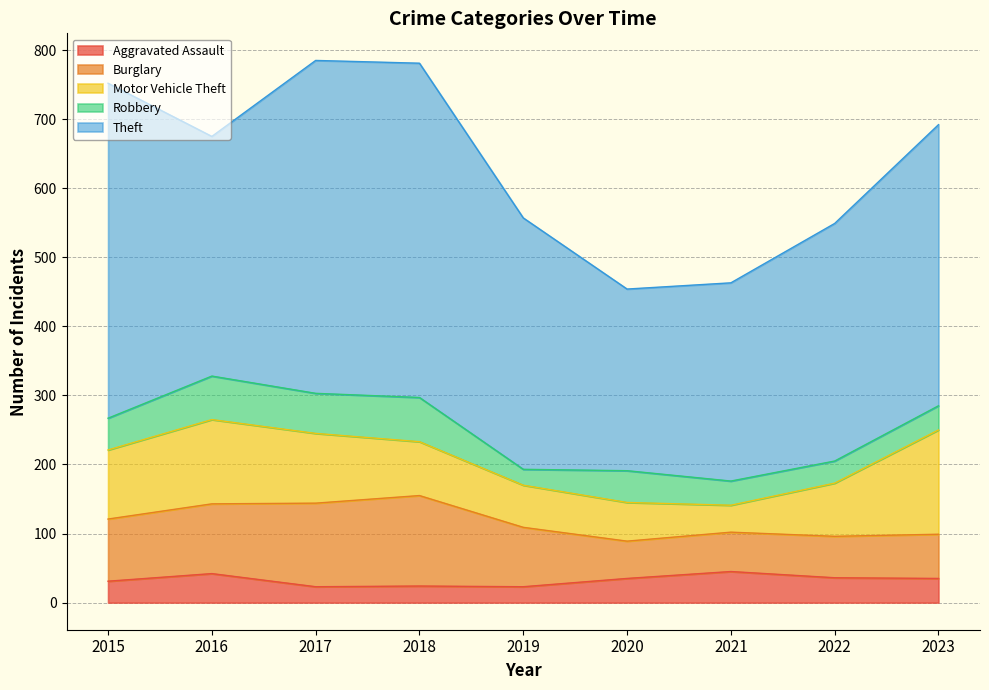

Rank the categories by Burglary value from highest to lowest.

2018, 2017, 2016, 2015, 2019, 2023, 2022, 2021, 2020